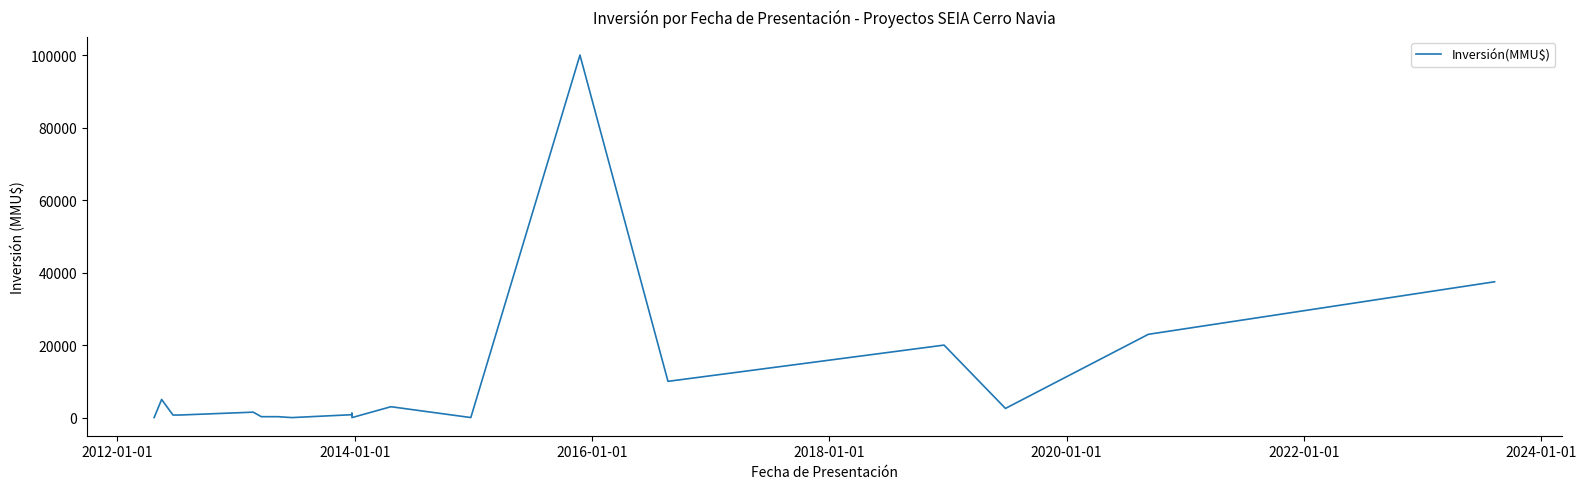

How many lines are shown in the chart?

1